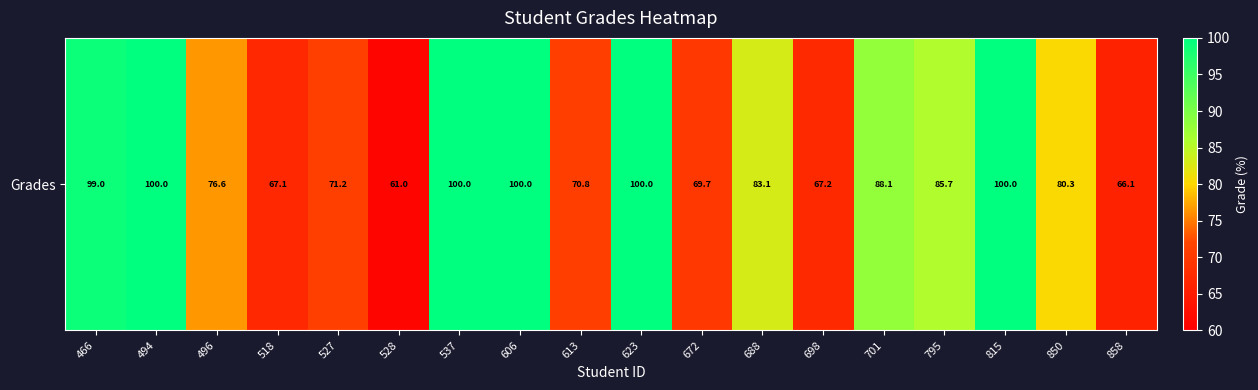

The chart shows a value of 100.0 at 537. True or false?

True